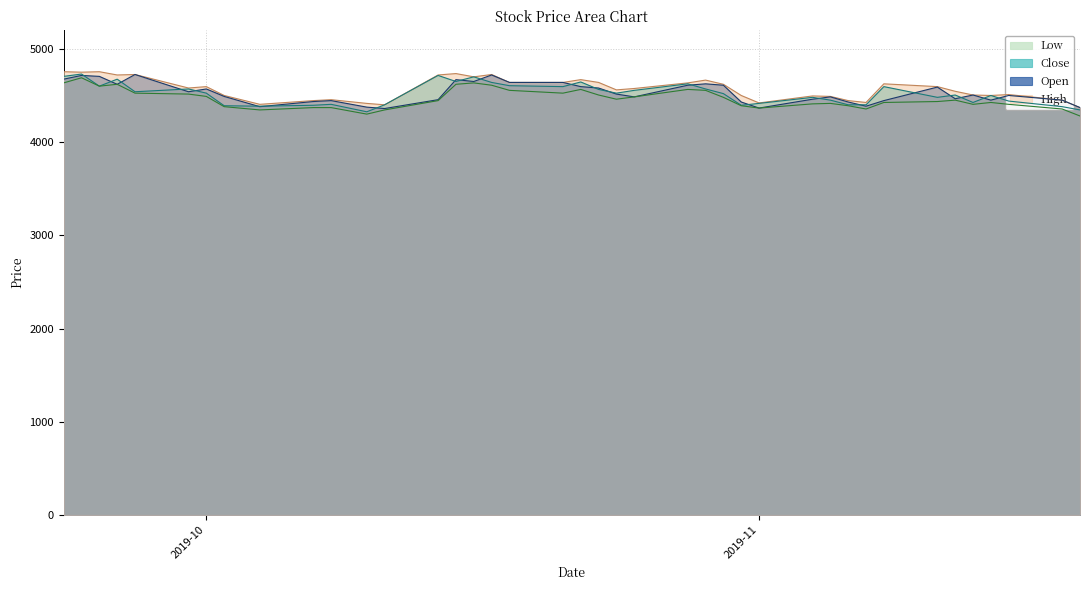

What is the average value of the Open series?

4529